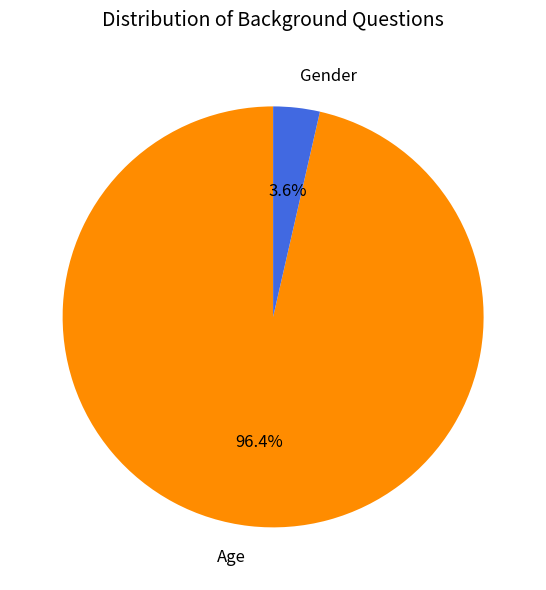

How many segments does this pie chart have?

2